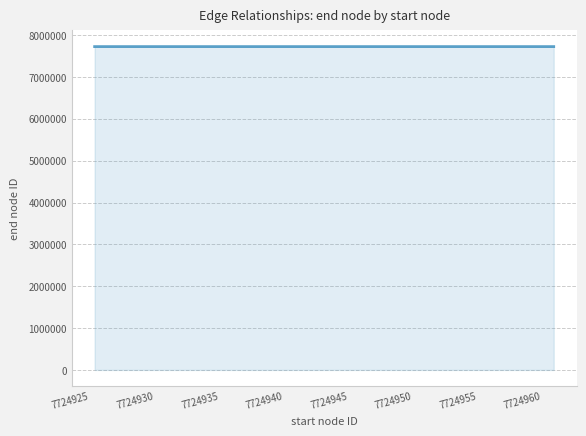

What is the maximum value shown in the chart?

7724962.0